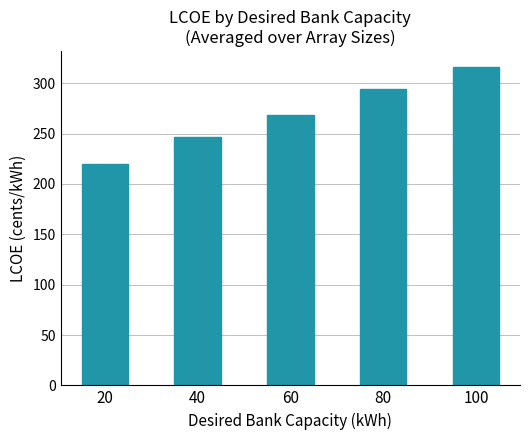

Rank the categories by value from lowest to highest.

20, 40, 60, 80, 100